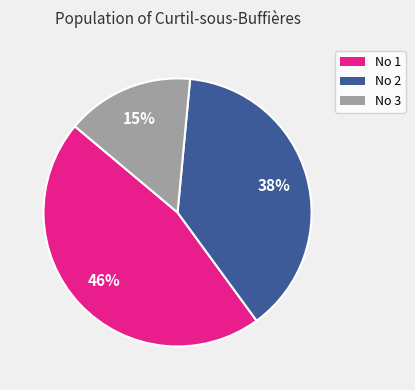

Is there a majority slice in this chart?

No